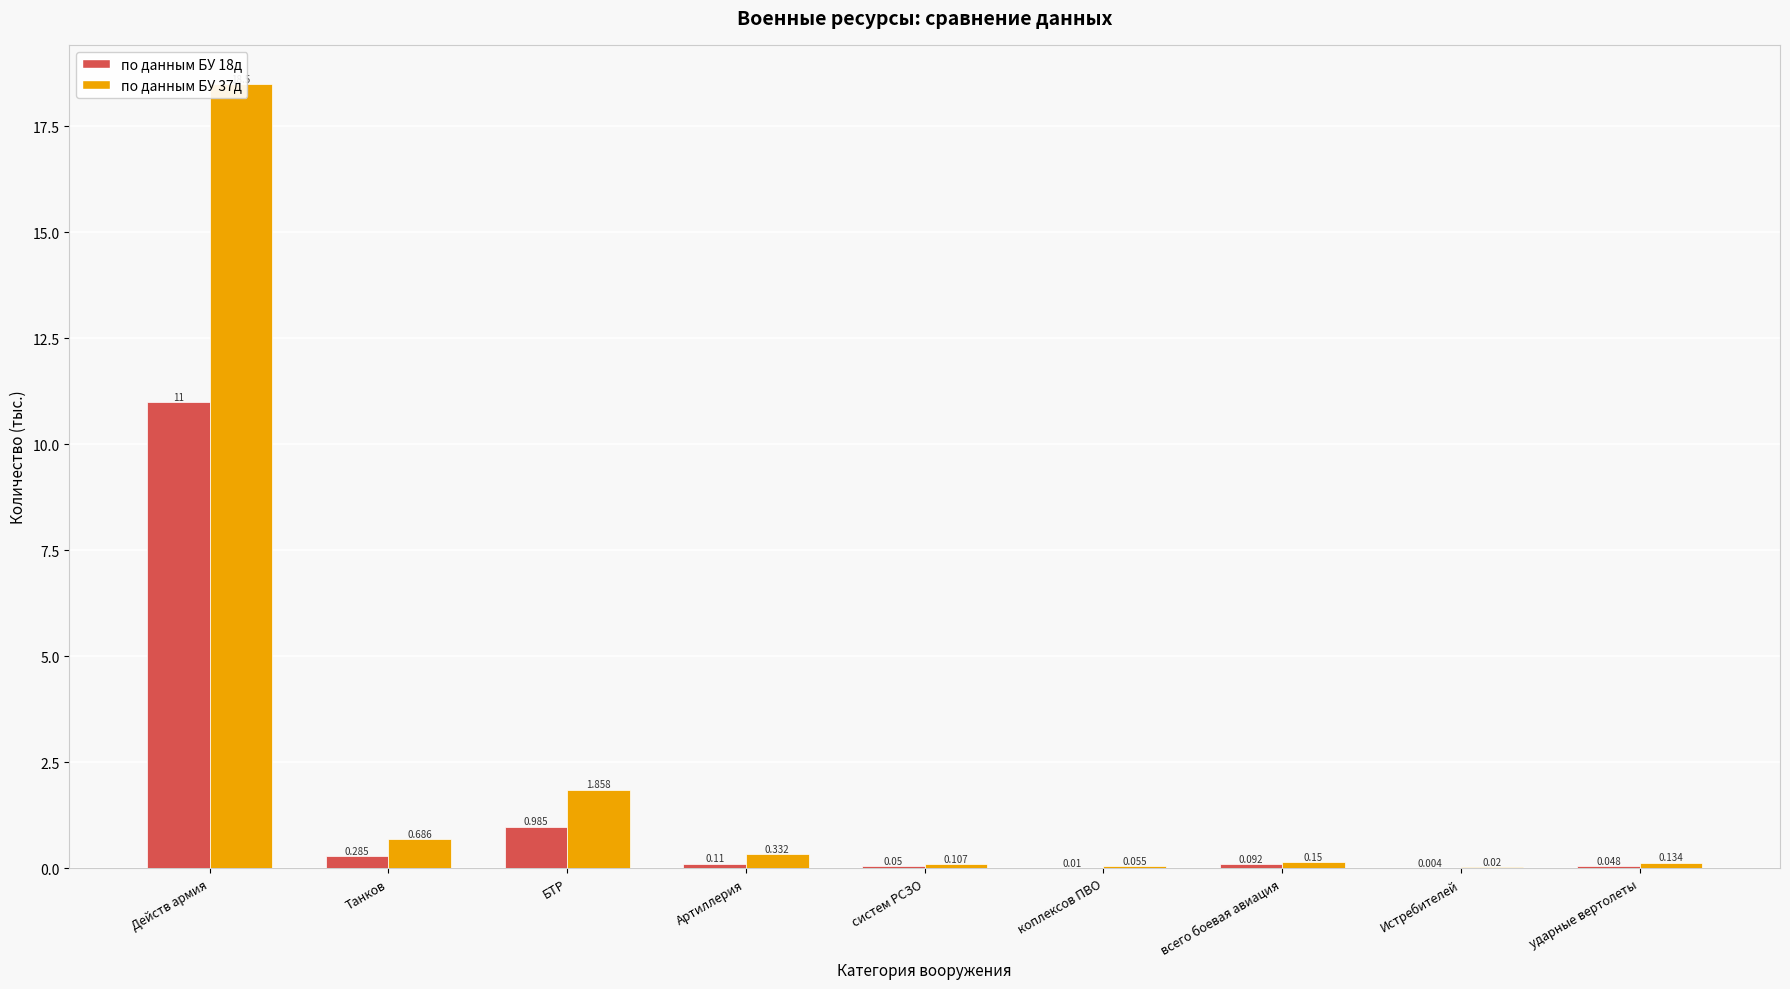

What is the label of the 7th bar from the left?

всего боевая авиация